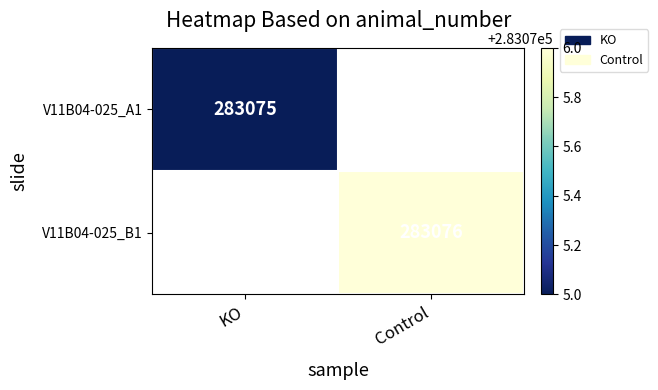

Is the value of V11B04-025_B1 at Control greater than the value of V11B04-025_A1 at KO?

Yes